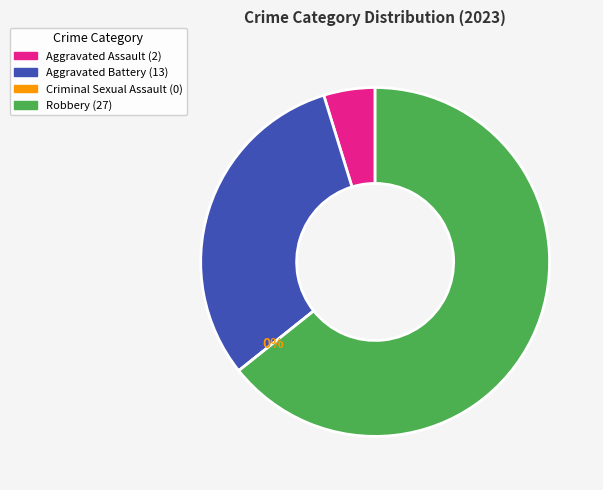

Is it true that Robbery is 59% of the pie?

False